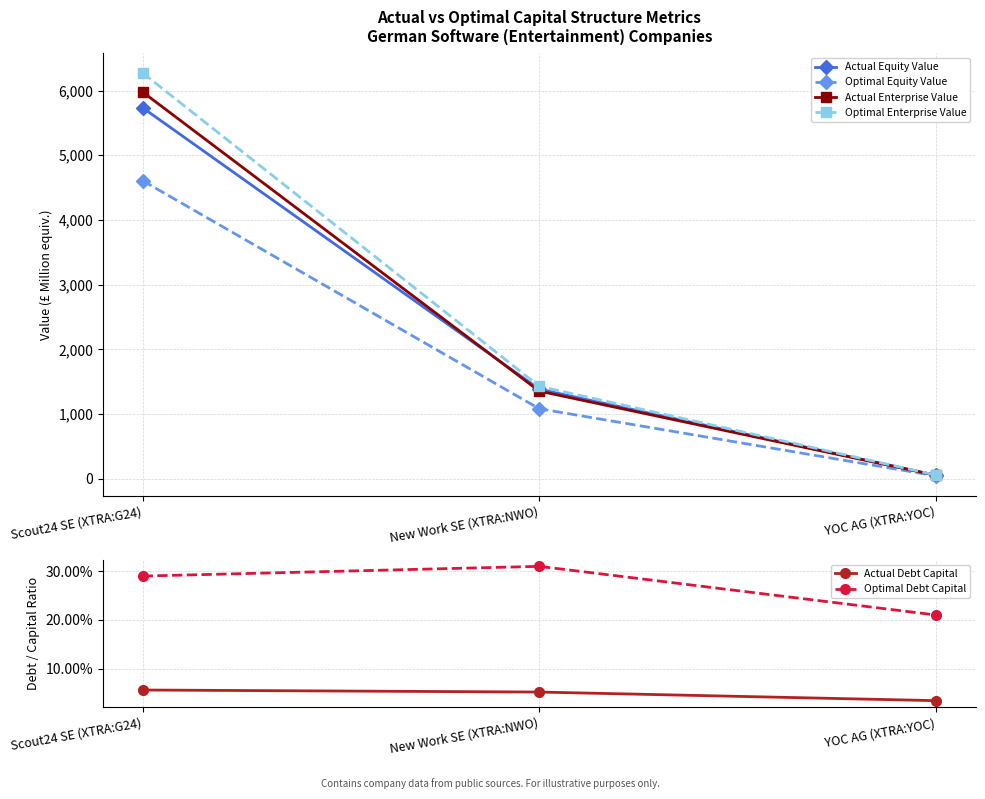

What is the greatest value displayed?

6271.6